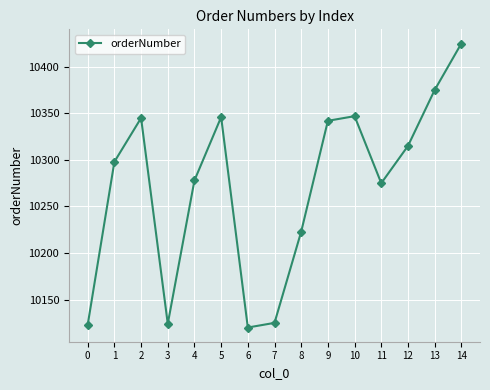

At which category does the data reach its first local peak?

2